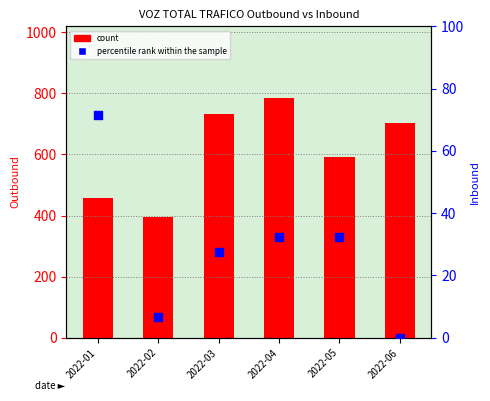

Which series has the widest spread of Y values?

count